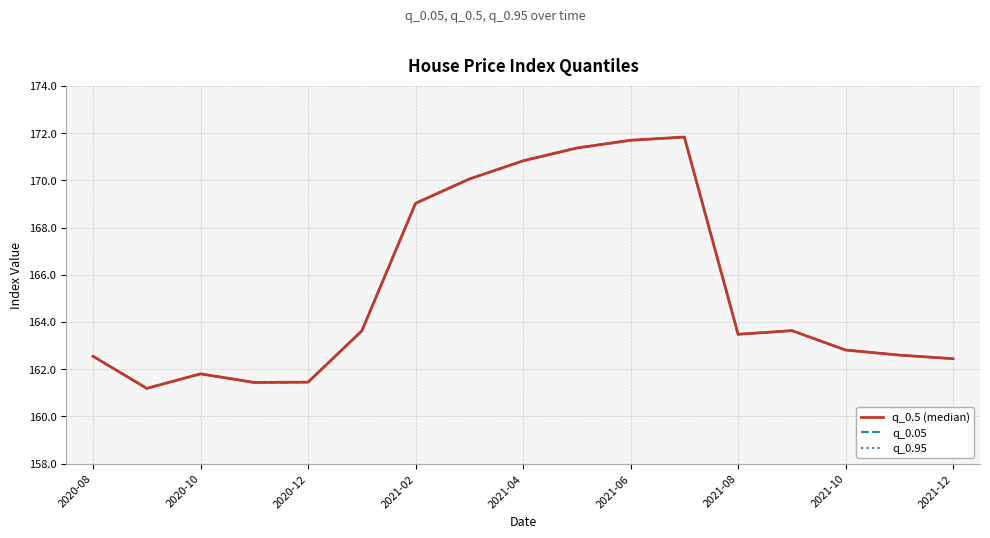

At how many categories does at least one series exceed 161?

17